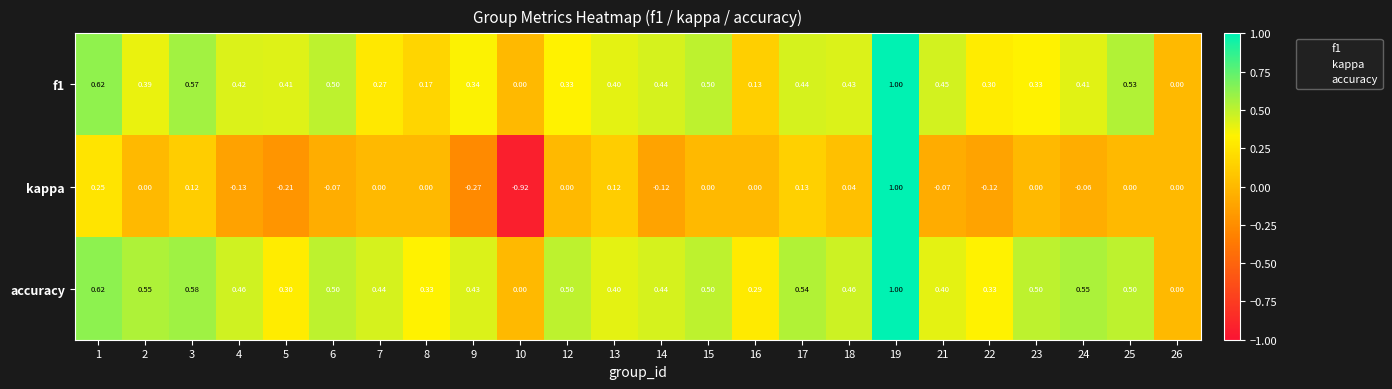

Which series has the largest range (max minus min)?

kappa